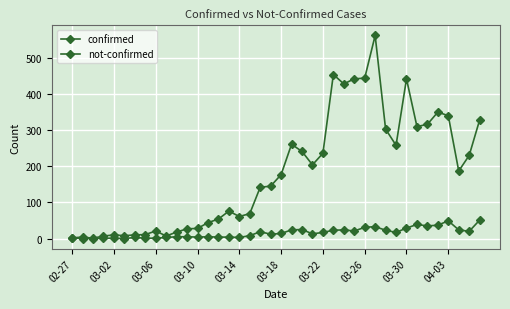

Does the chart have visible grid lines?

Yes